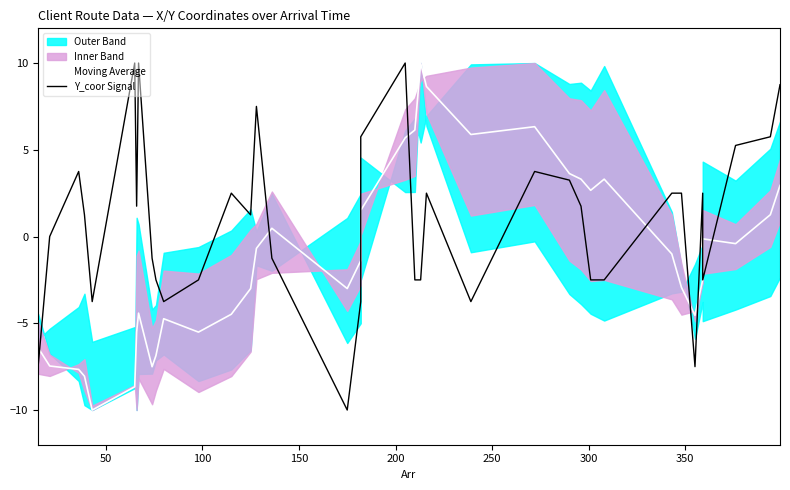

What is the minimum value shown in the chart?

-10.0